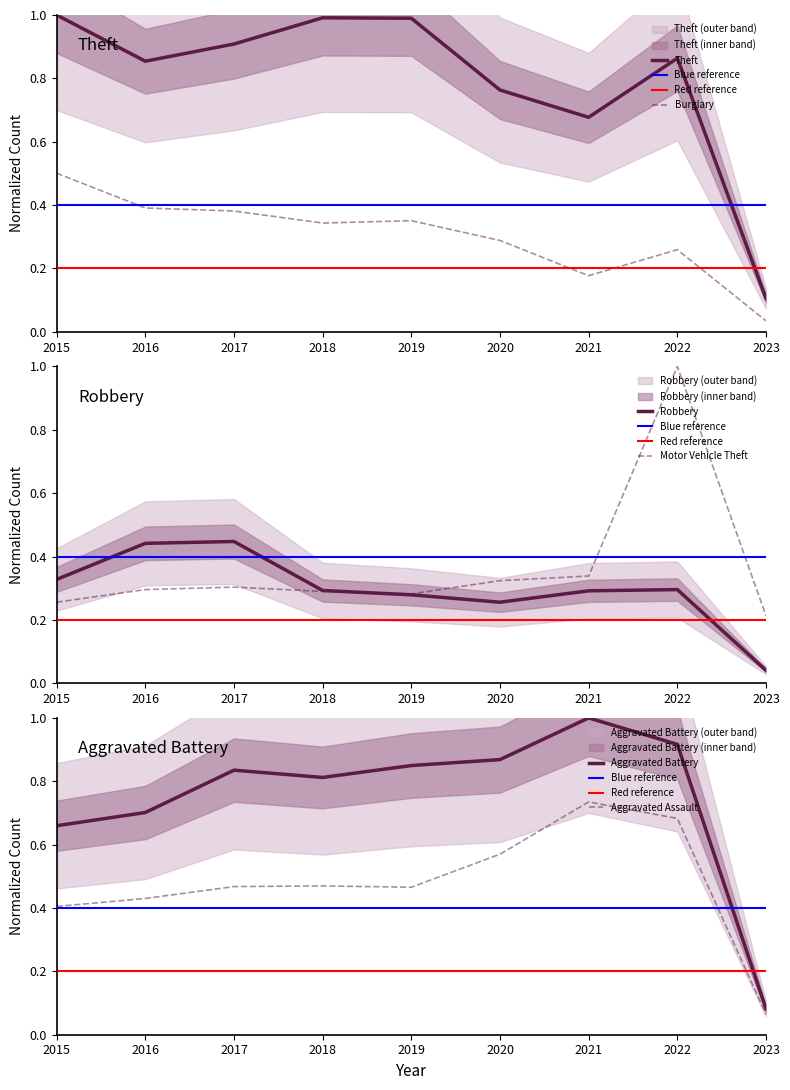

What are all the series names shown in the legend?

Aggravated Assault, Aggravated Battery, Burglary, Motor Vehicle Theft, Robbery, Theft